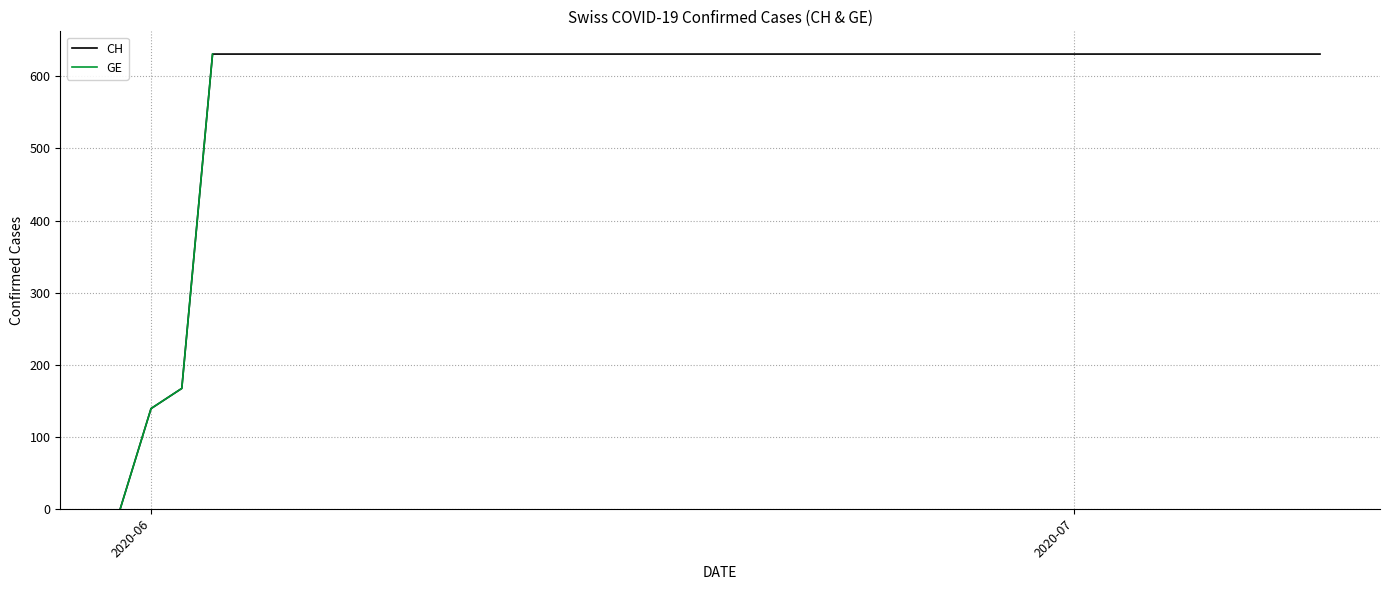

Reading right to left, transcribe all the data shown in this chart.

631	631	631	631	631	631	631	631	631	631	631	631	631	631	631	631	631	631	631	631	631	631	631	631	631	631	631	631	631	631	631	631	631	631	631	631	631	167	139	0